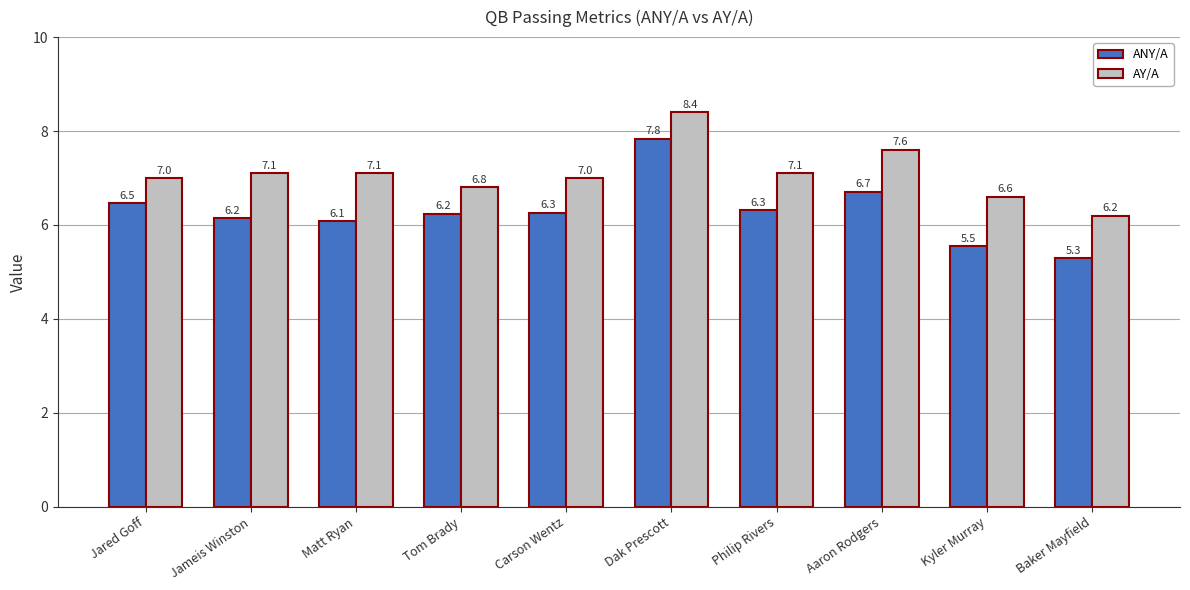

The ANY/A series shows 7.8 at Dak Prescott. True or false?

True